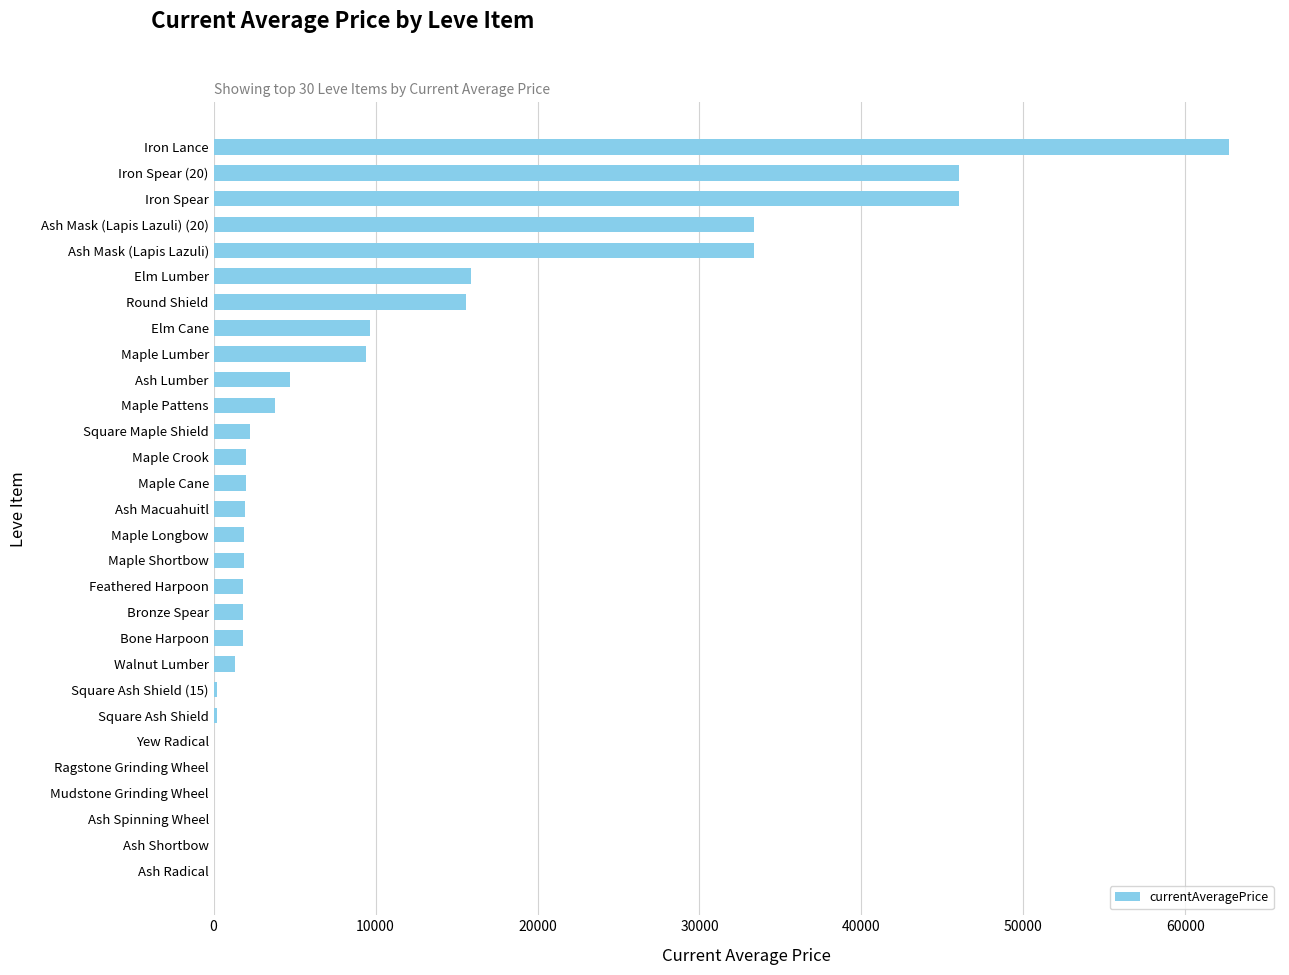

How many series are shown in this chart?

1